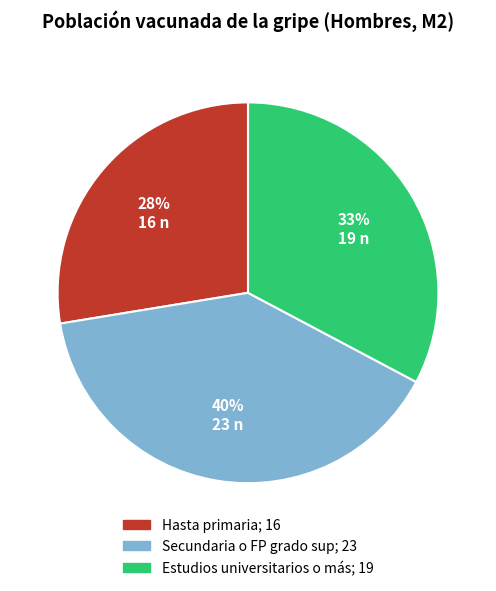

Count the number of slices in the pie.

3